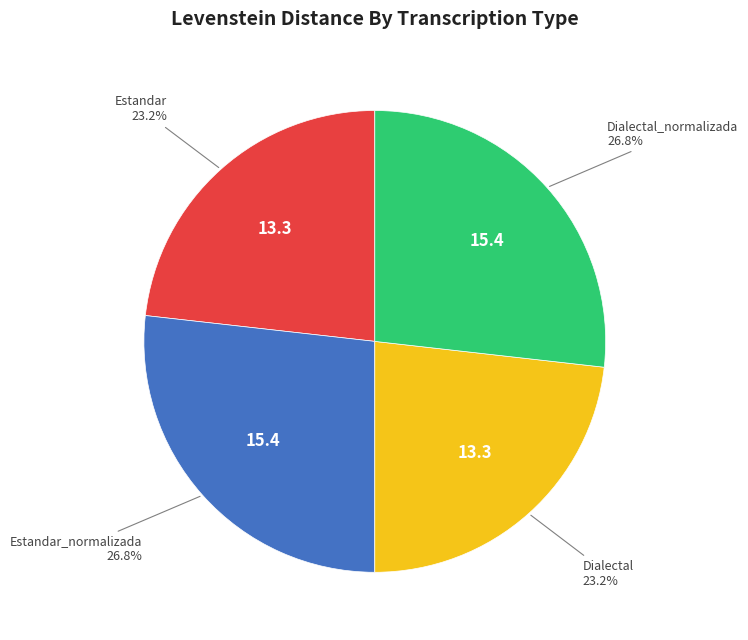

Does any single category account for the majority?

No